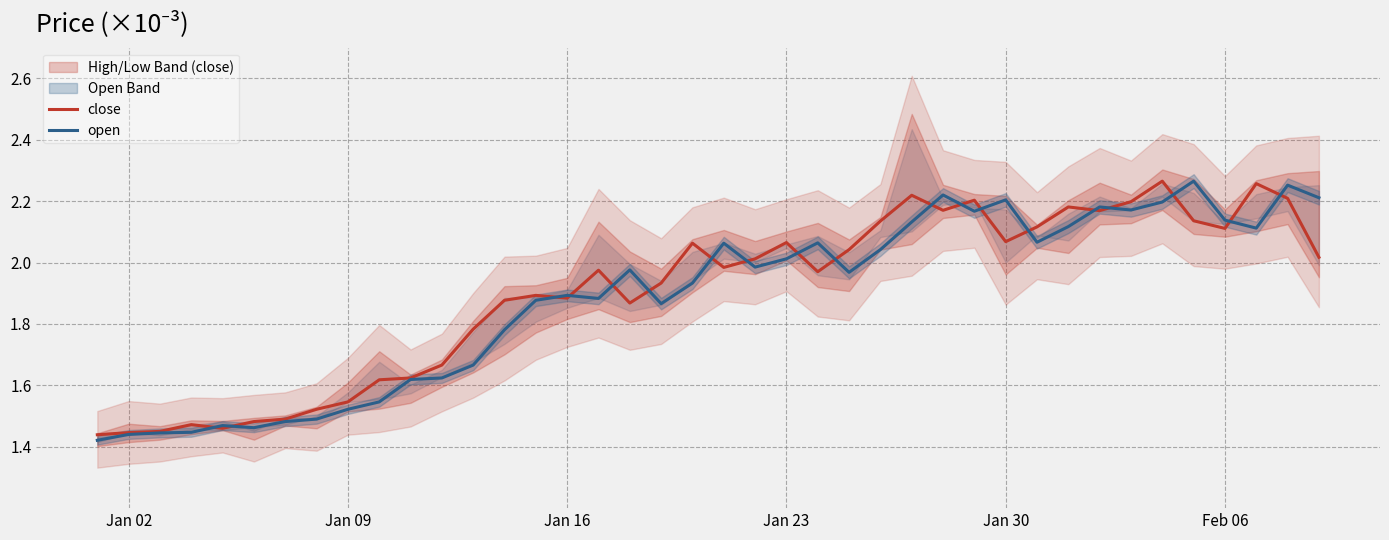

At how many categories does at least one series exceed 2?

21